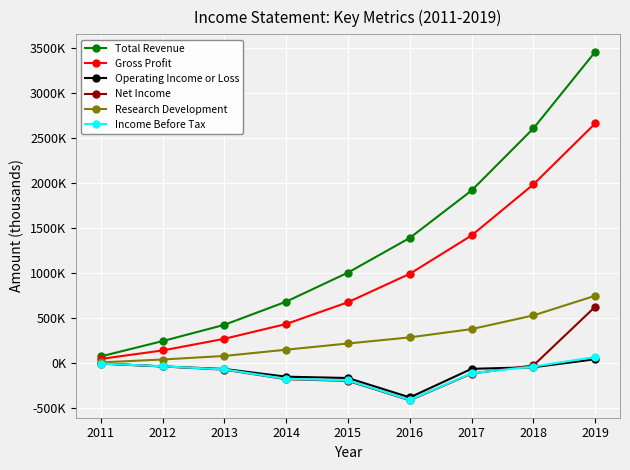

What are all the series names shown in the legend?

Total Revenue, Gross Profit, Operating Income or Loss, Net Income, Research Development, Income Before Tax